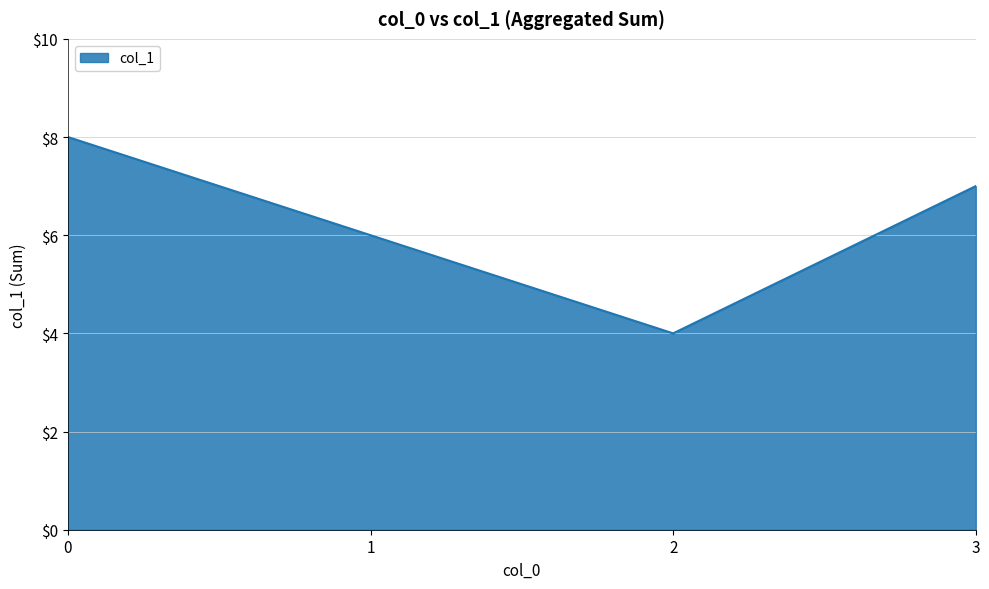

What is the ratio of the value at 3 to the value at 1?

1.2